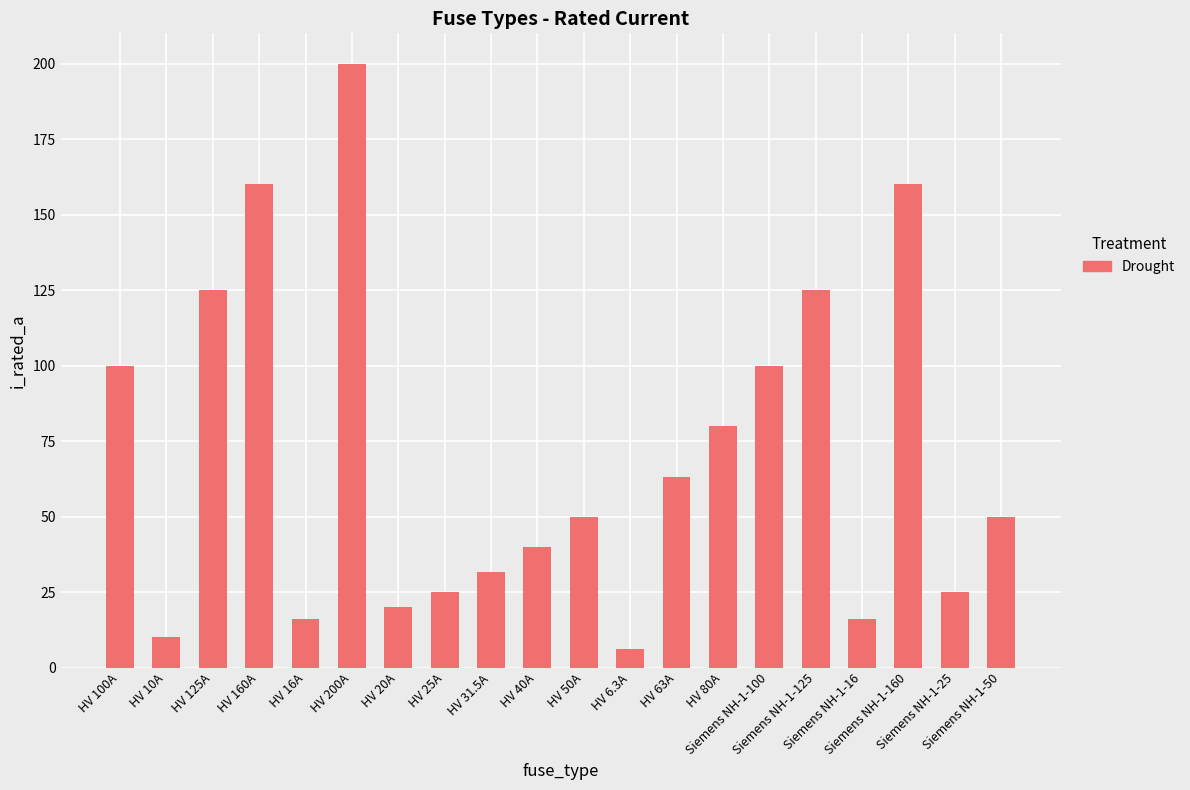

How many series are shown in this chart?

1